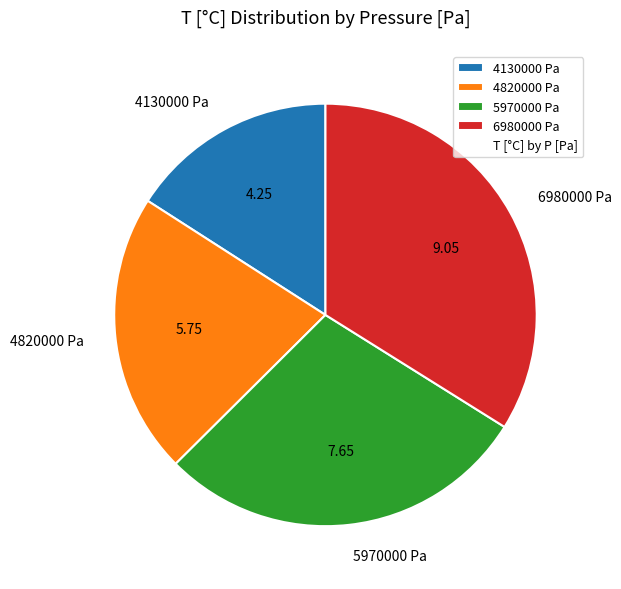

Is 5970000 Pa the majority of the pie?

No